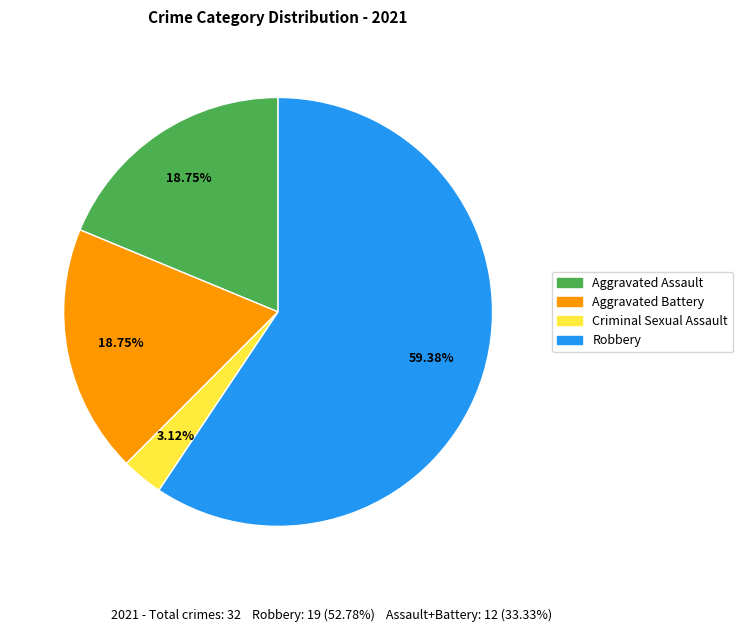

Combined, what portion of the pie is Aggravated Assault and Criminal Sexual Assault?

21.9%